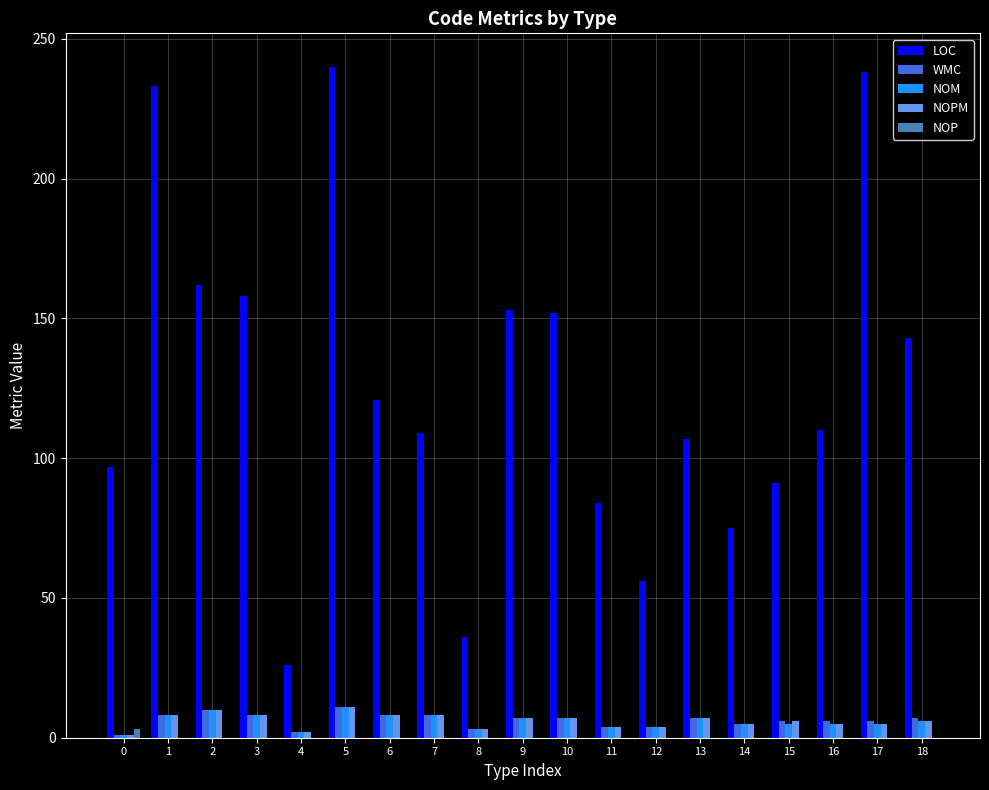

Are the bars grouped side by side (vs. stacked)?

Yes